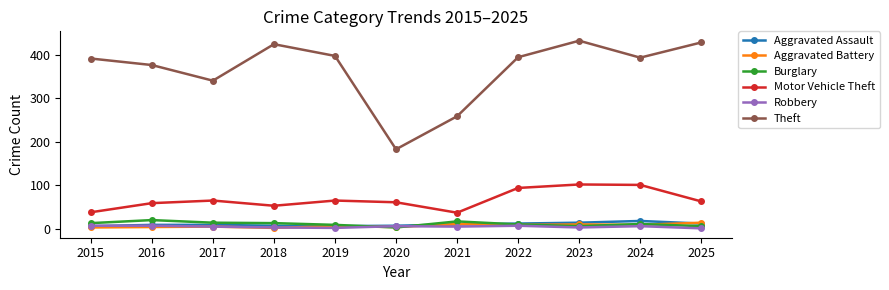

Which category has the lowest value in the Theft series?

2020